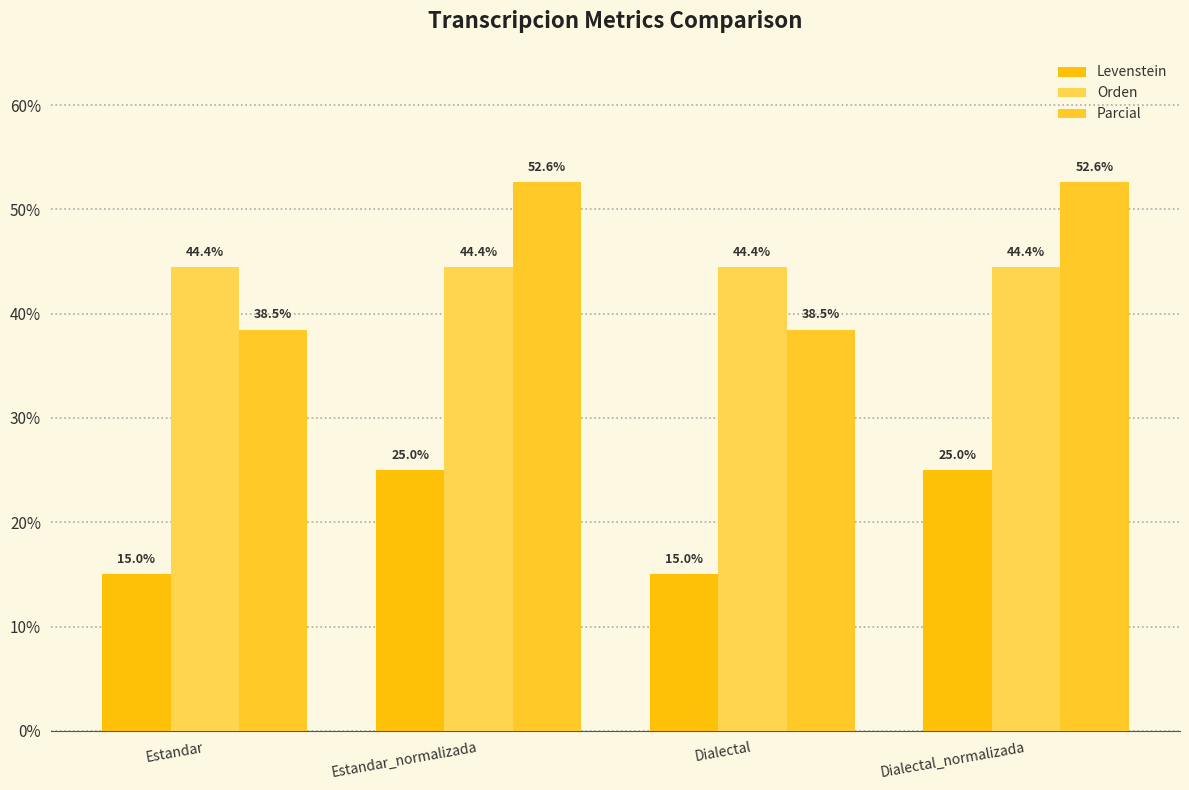

How many Levenstein values are between 15 and 25?

4